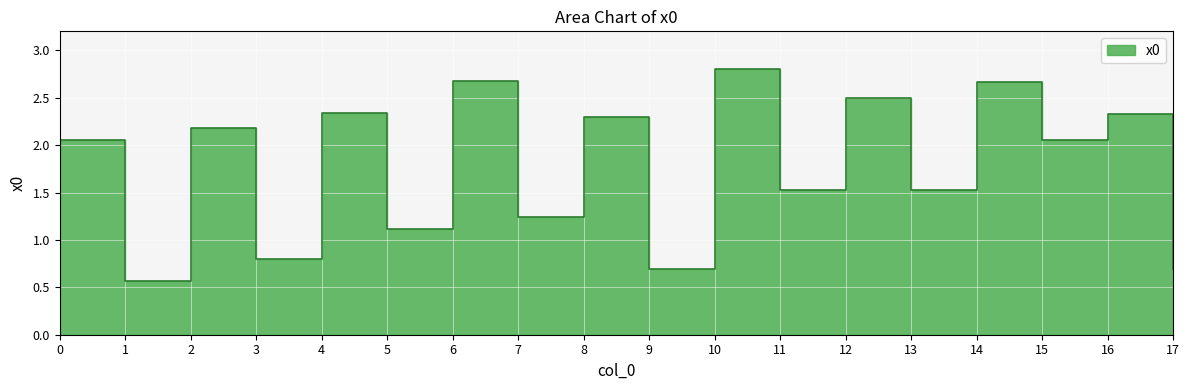

Is it true that the value at 14 is 1.1?

False